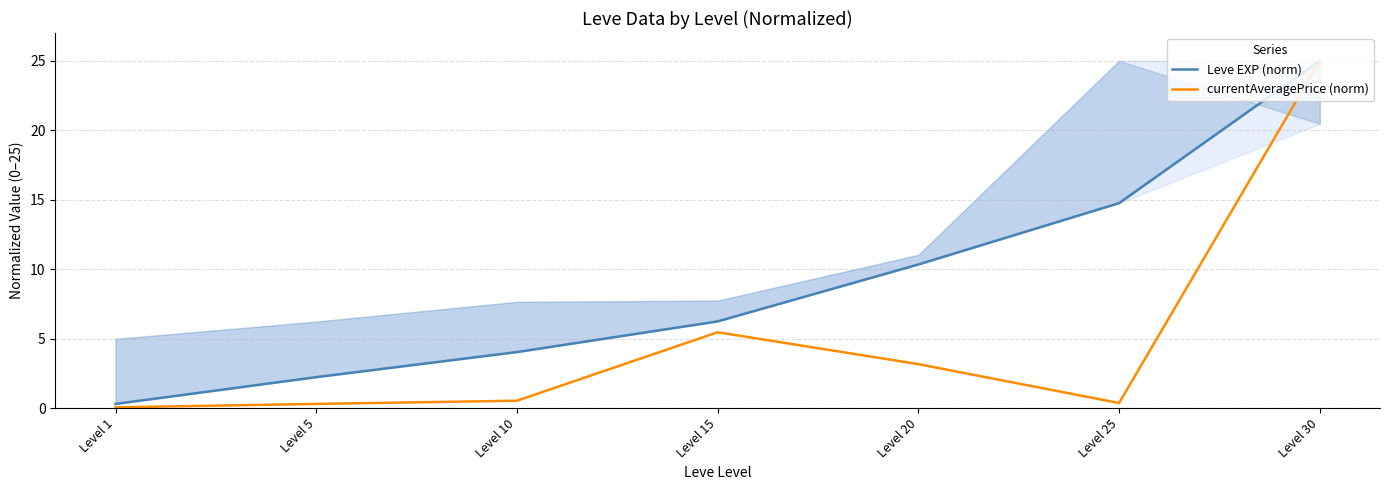

What is the average value of the Leve EXP (norm) series?

9.0